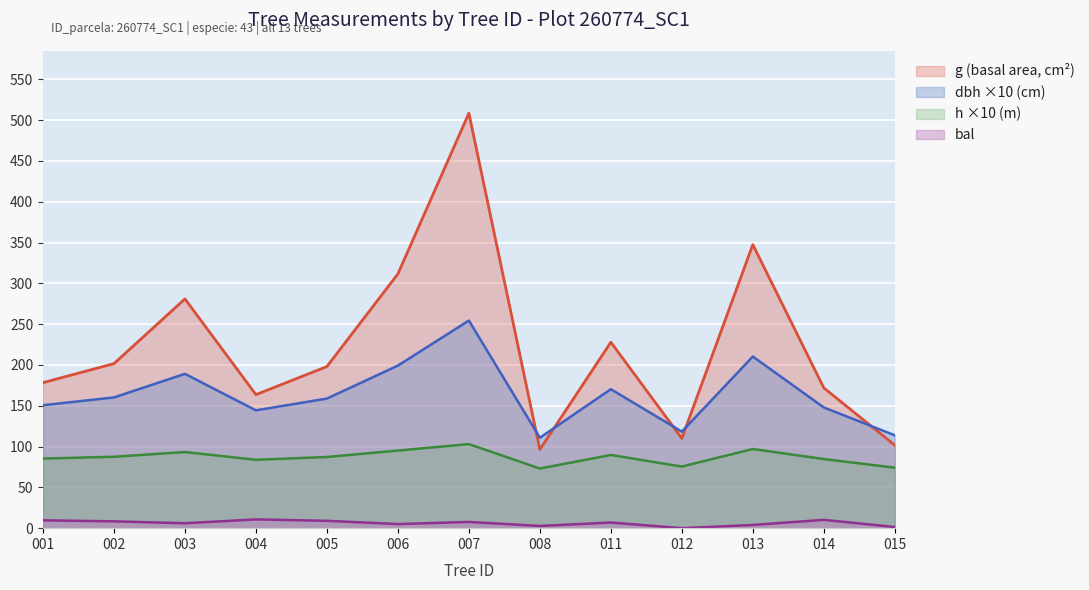

What is the difference between the second highest and second lowest values in the dbh ×10 (cm) series?

96.5